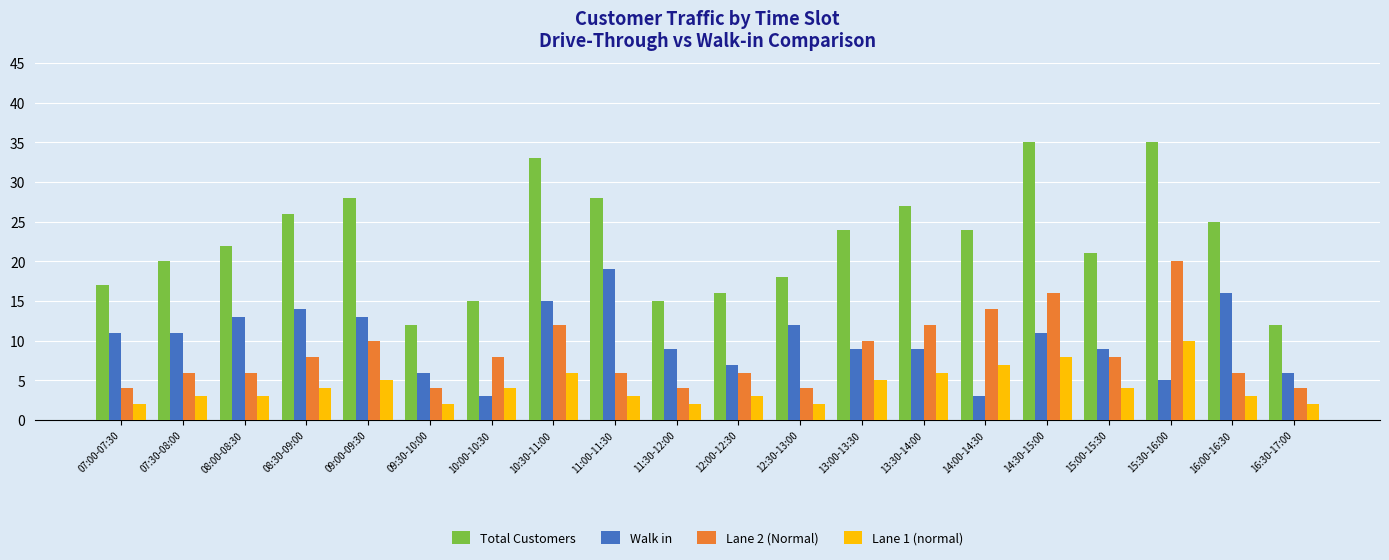

How many bars are there in each group?

4